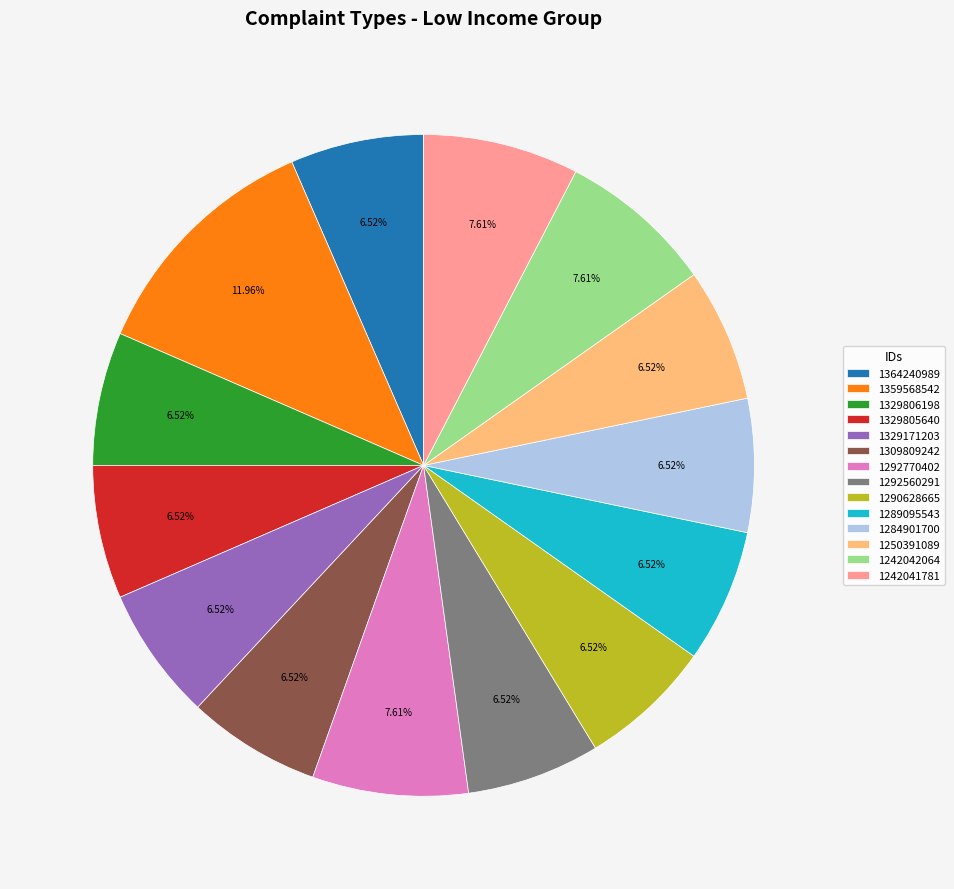

Approximately how many times larger is the value at 1364240989 compared to 1242041781?

0.9